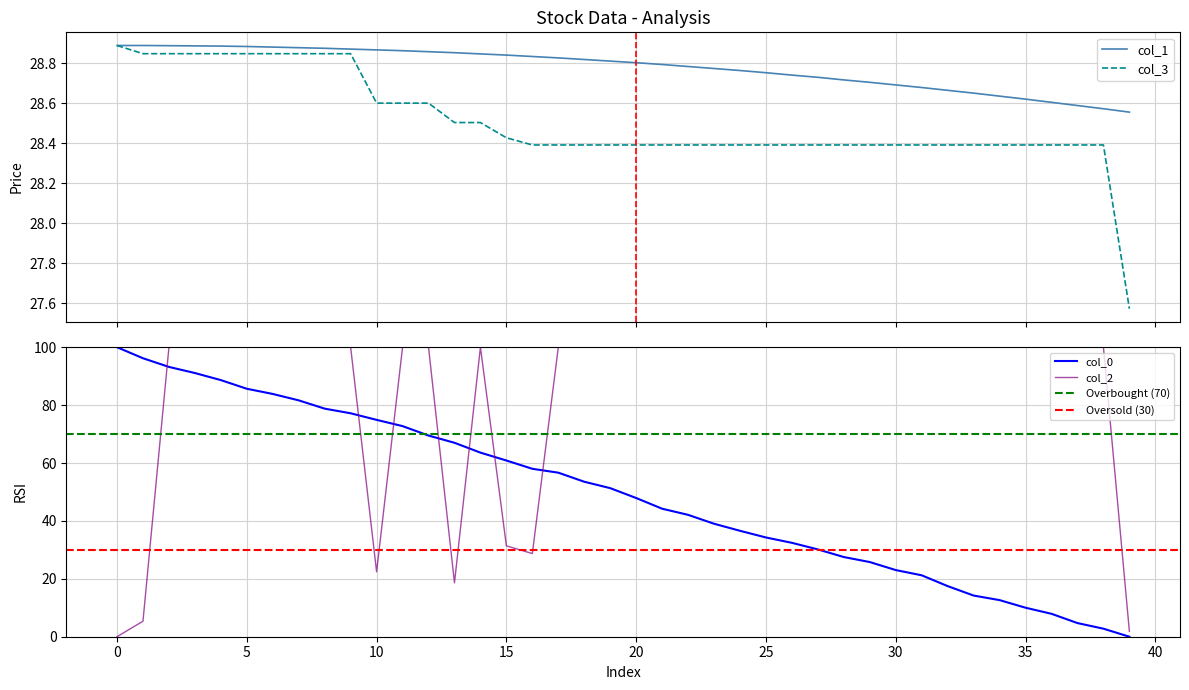

What are all the series names shown in the legend?

col_0, col_1, col_2, col_3